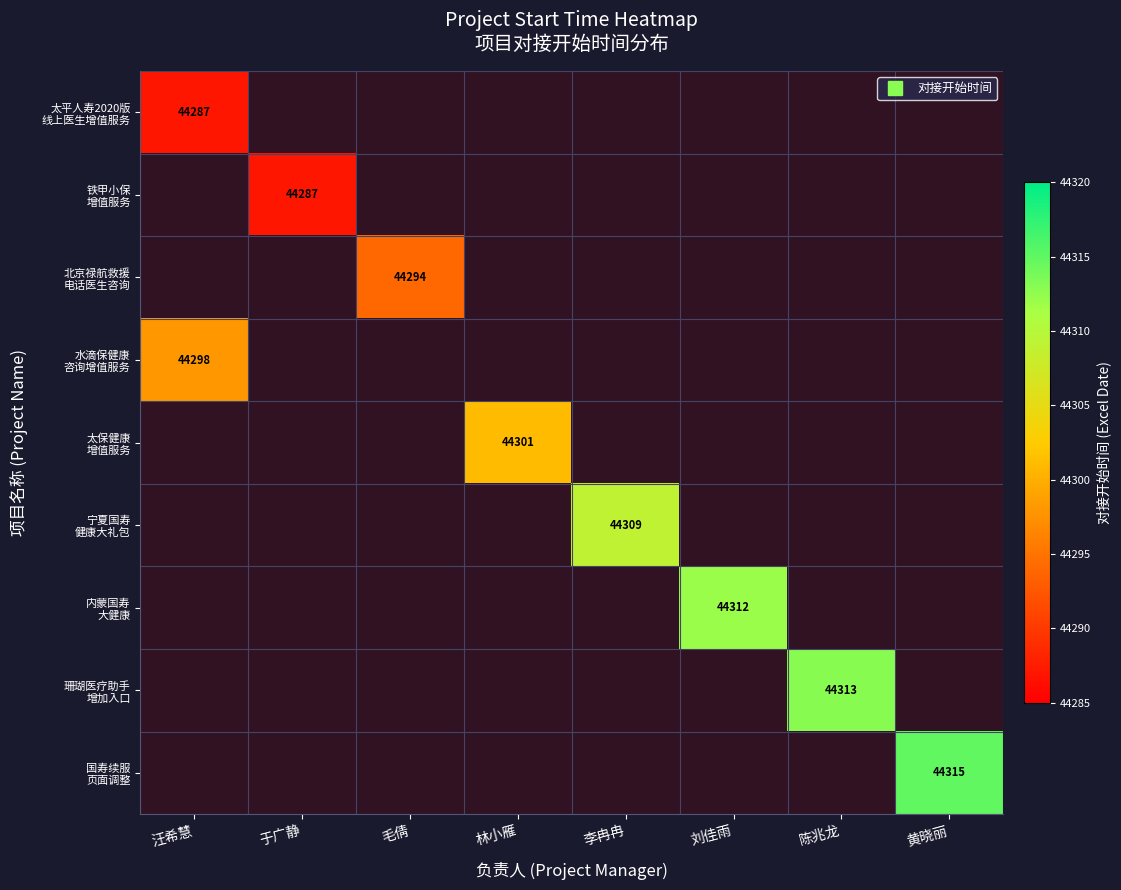

What is the minimum value shown in the chart?

44287.0